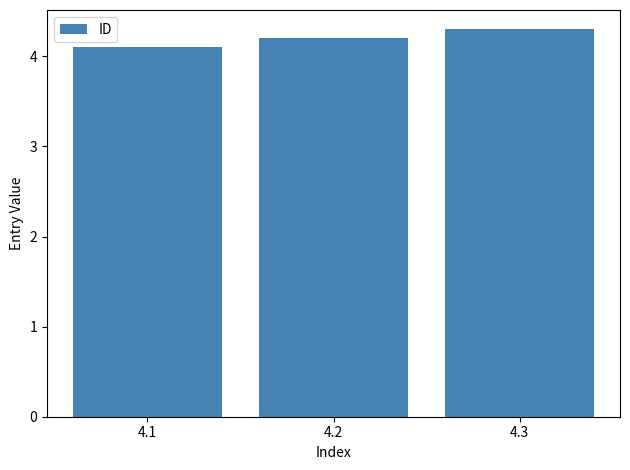

What is the sum of all values?

12.6